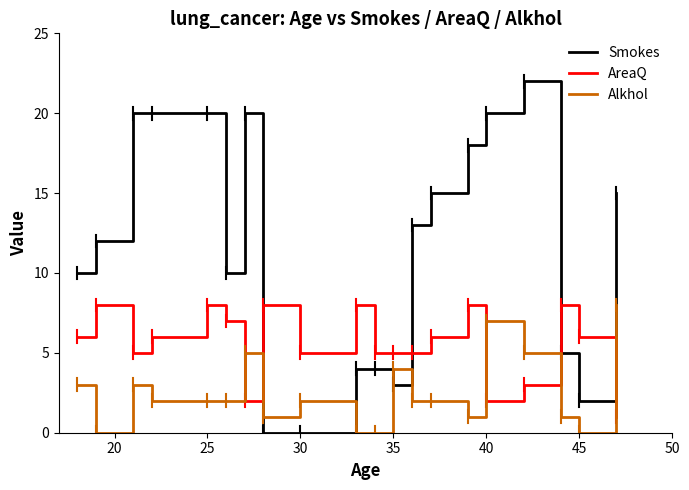

What is the highest value of the Alkhol series?

8